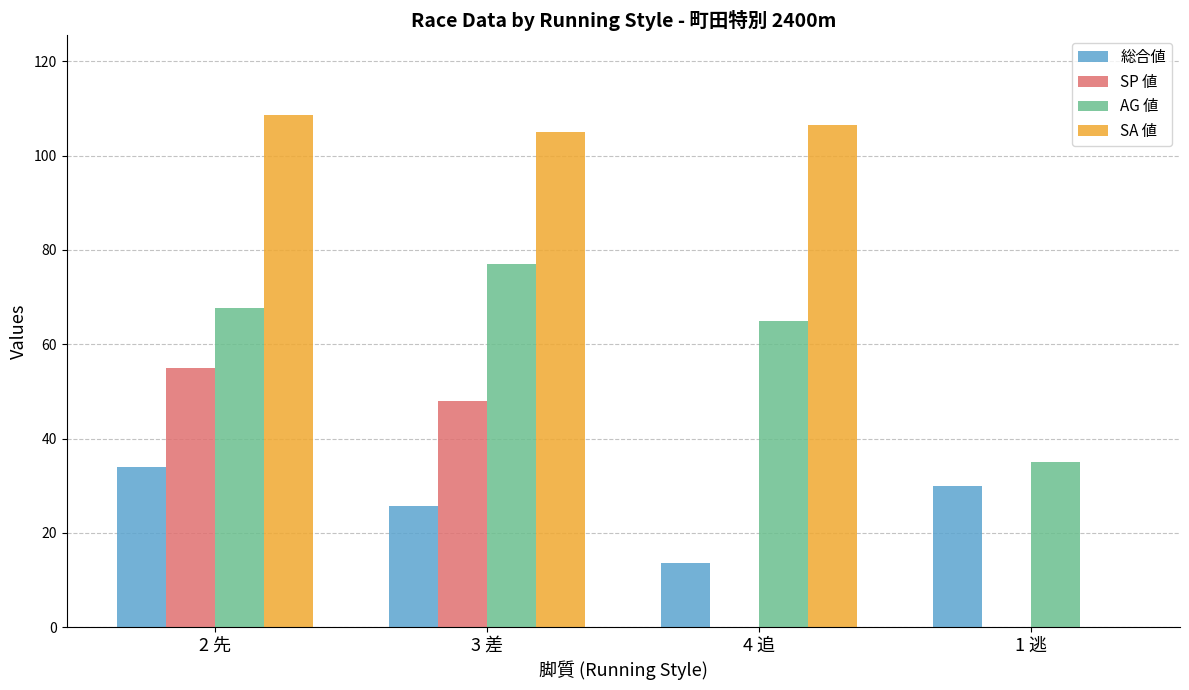

The value of 総合値 at 4 追 is 13.5. True or false?

True